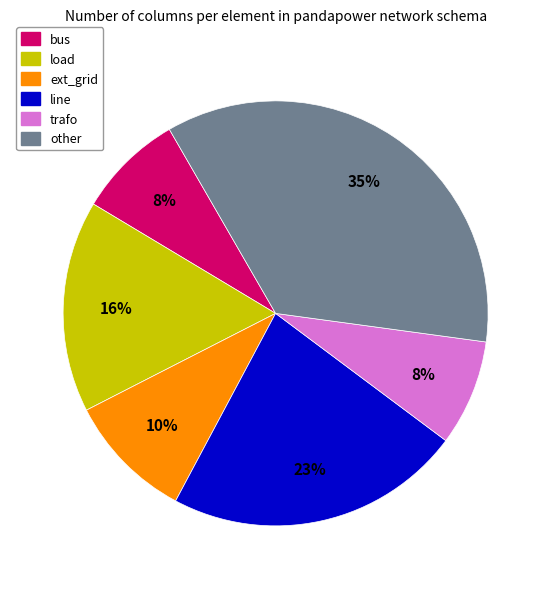

Is it true that ext_grid is 10% of the pie?

True